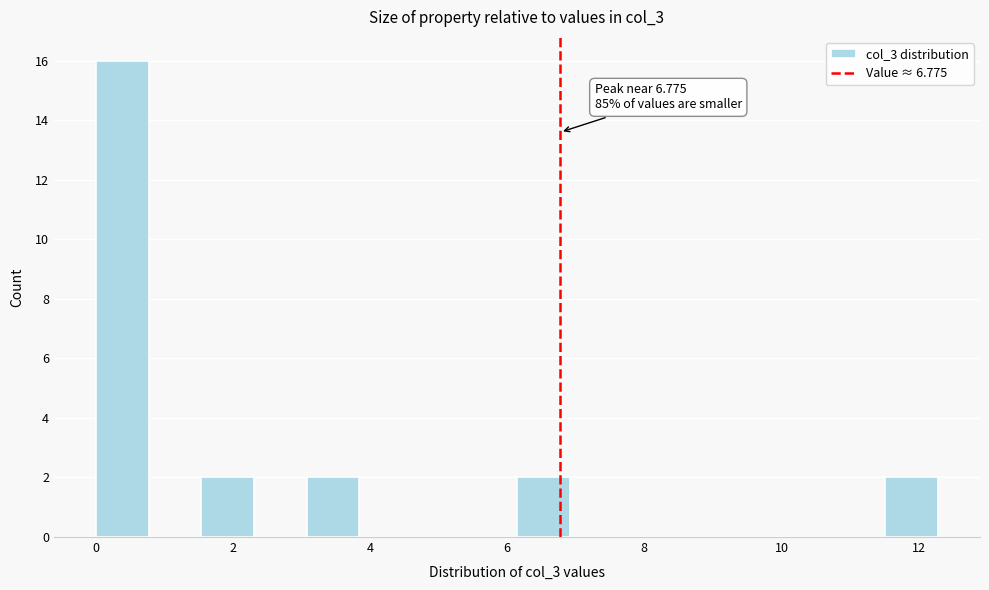

Read against the x-axis, roughly where is the centre of the tallest bar?

0.4